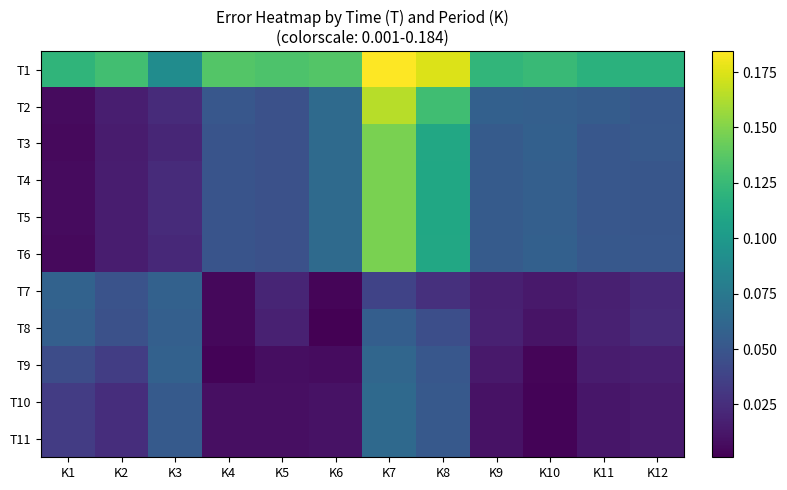

List the series in order of their peak value, lowest first.

T8, T7, T9, T10, T11, T4, T5, T6, T3, T2, T1